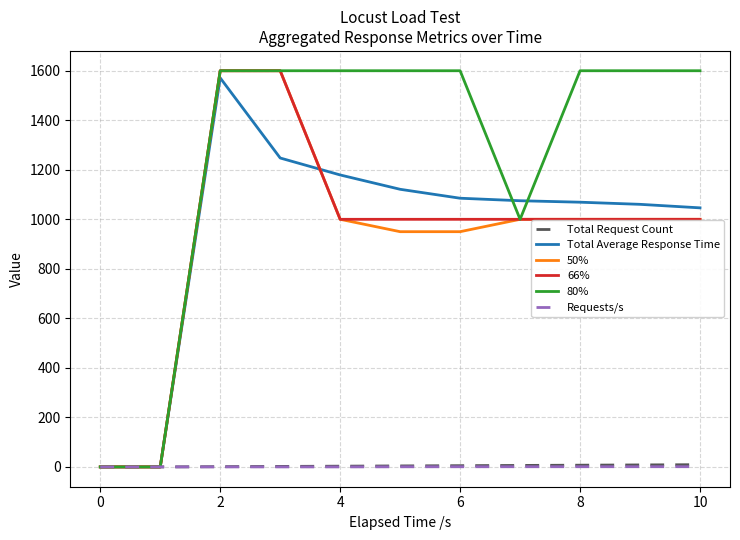

Which series has the largest total across all categories?

80%